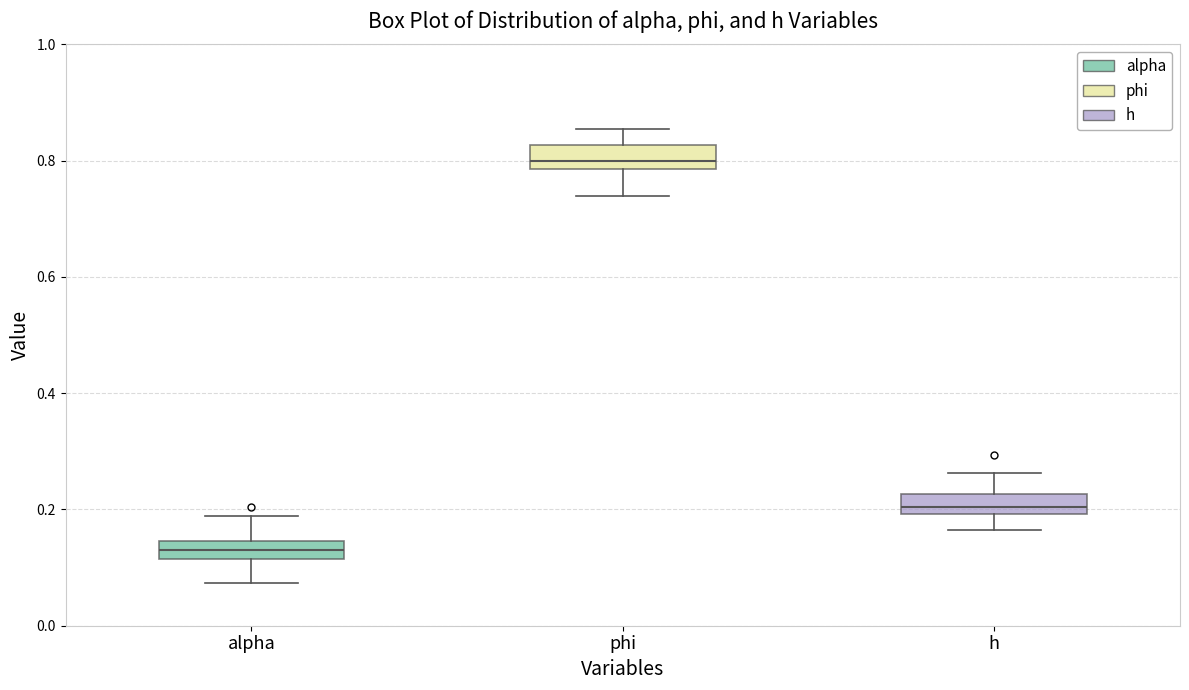

Where is the upper edge of the box for h on the y-axis? The values are not printed on the chart, so give them approximately, as read against the axis.

0.22